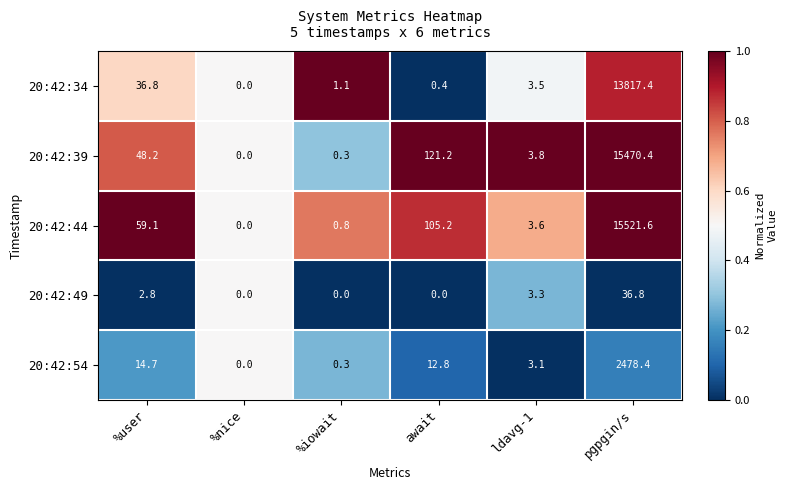

Reading right to left, extract all data points from this chart.

20:42:34: pgpgin/s=13817.4	ldavg-1=3.5	await=0.4	%iowait=1.1	%nice=0.0	%user=36.8
20:42:39: pgpgin/s=15470.4	ldavg-1=3.8	await=121.2	%iowait=0.3	%nice=0.0	%user=48.2
20:42:44: pgpgin/s=15521.6	ldavg-1=3.6	await=105.2	%iowait=0.8	%nice=0.0	%user=59.1
20:42:49: pgpgin/s=36.8	ldavg-1=3.3	await=0.0	%iowait=0.0	%nice=0.0	%user=2.8
20:42:54: pgpgin/s=2478.4	ldavg-1=3.1	await=12.8	%iowait=0.3	%nice=0.0	%user=14.7